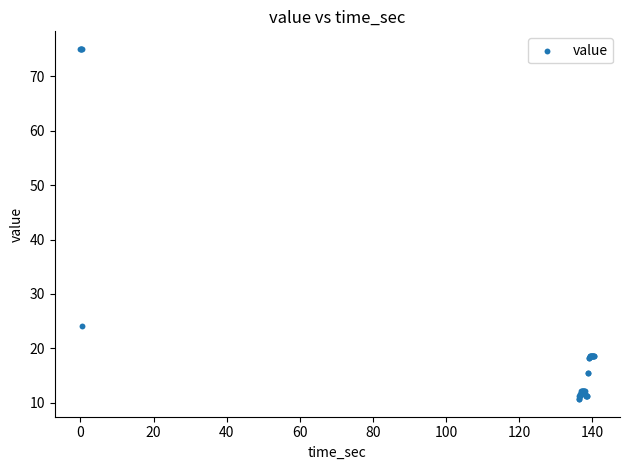

What Y value in the scatter plot is closest to 42?

24.1